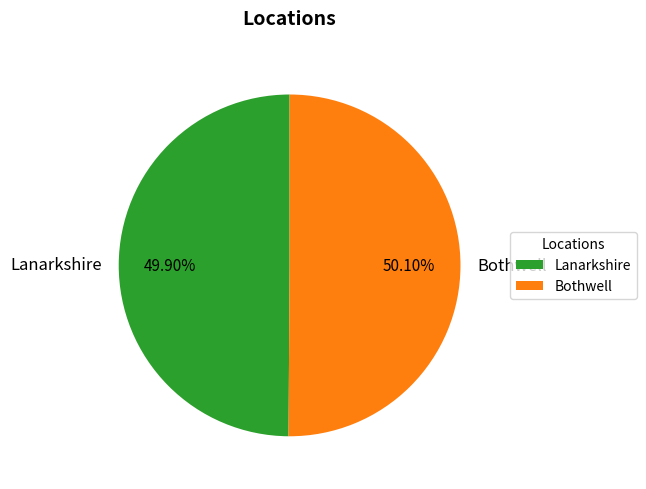

What percentage is the Bothwell slice, to the nearest percent?

50%